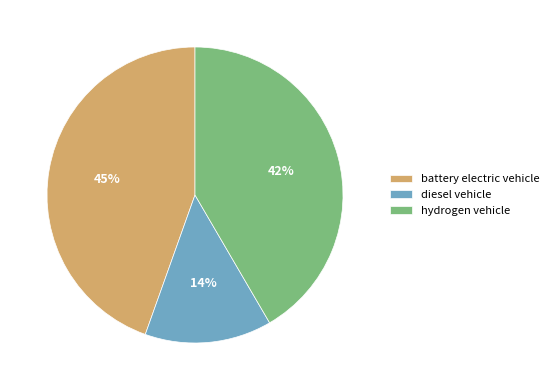

What percentage is the hydrogen vehicle slice, to the nearest percent?

42%